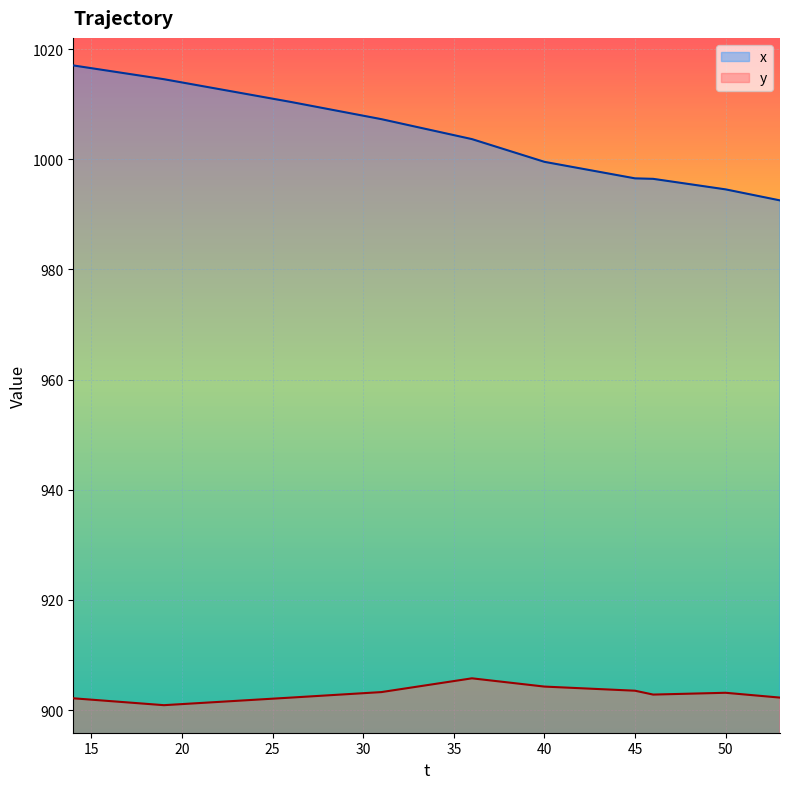

True or false: x and y intersect in this chart.

False